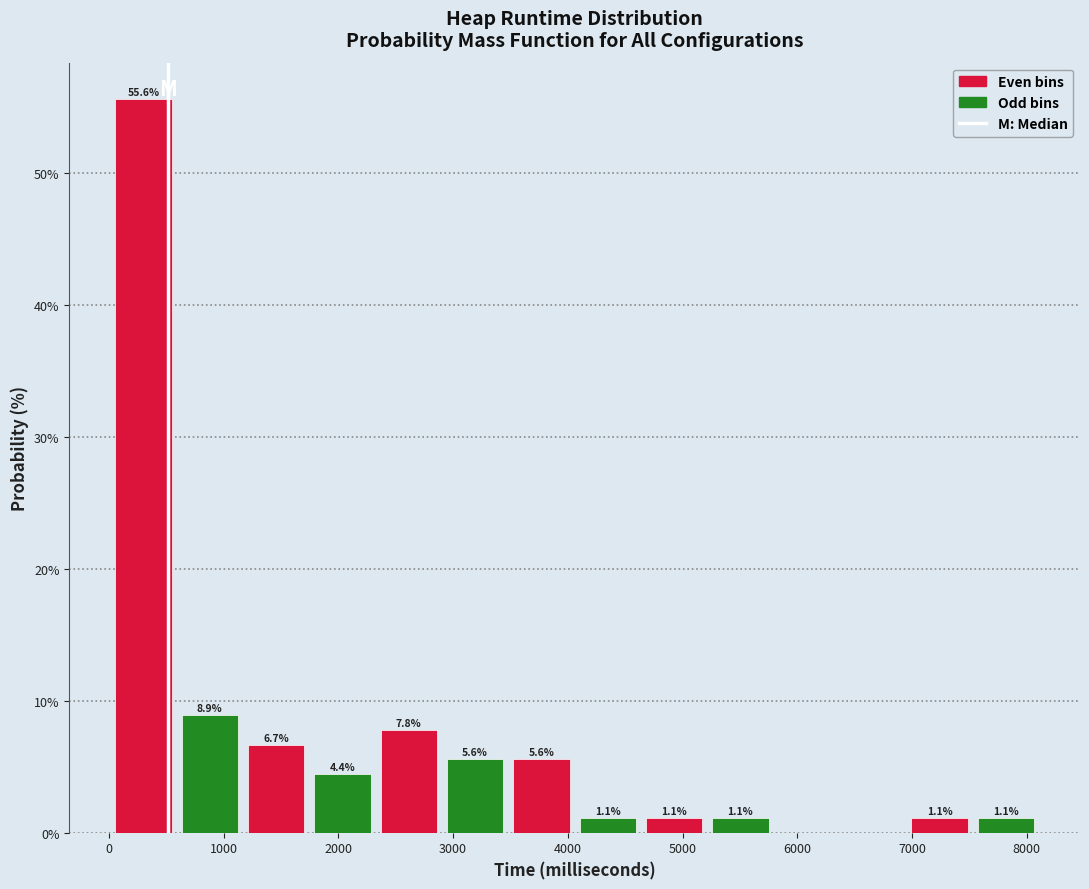

Which range on the x-axis has the tallest bar?

100 to 600